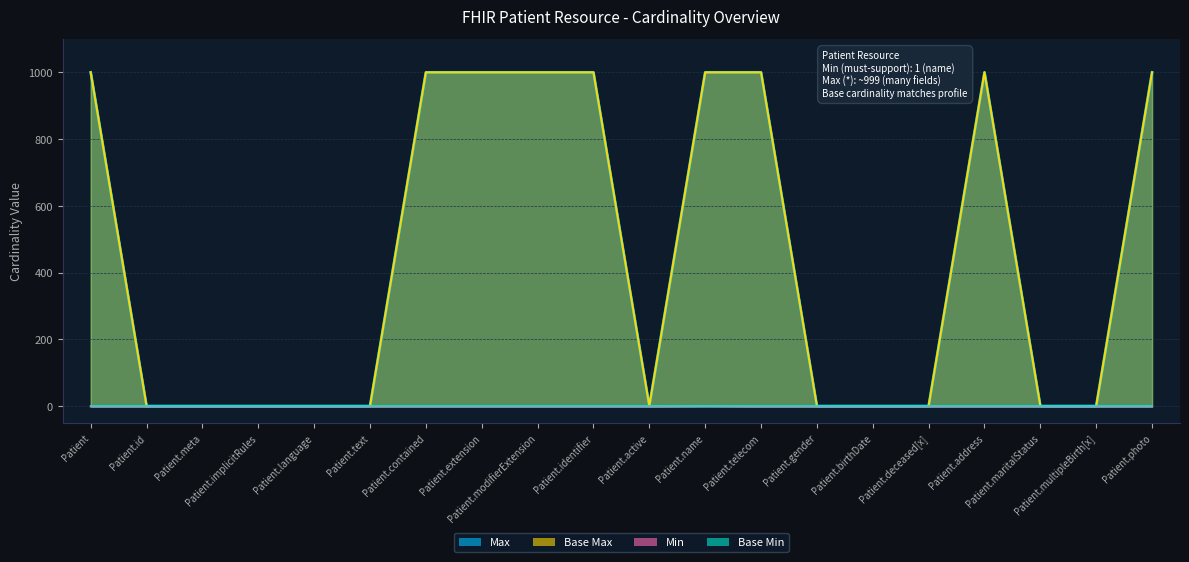

Reading left to right, extract all data points from this chart.

Max line: Patient=999	Patient.id=1	Patient.meta=1	Patient.implicitRules=1	Patient.language=1	Patient.text=1	Patient.contained=999	Patient.extension=999	Patient.modifierExtension=999	Patient.identifier=999	Patient.active=1	Patient.name=999	Patient.telecom=999	Patient.gender=1	Patient.birthDate=1	Patient.deceased[x]=1	Patient.address=999	Patient.maritalStatus=1	Patient.multipleBirth[x]=1	Patient.photo=999
Base Max line: Patient=999	Patient.id=1	Patient.meta=1	Patient.implicitRules=1	Patient.language=1	Patient.text=1	Patient.contained=999	Patient.extension=999	Patient.modifierExtension=999	Patient.identifier=999	Patient.active=1	Patient.name=999	Patient.telecom=999	Patient.gender=1	Patient.birthDate=1	Patient.deceased[x]=1	Patient.address=999	Patient.maritalStatus=1	Patient.multipleBirth[x]=1	Patient.photo=999
Min line: Patient=0	Patient.id=0	Patient.meta=0	Patient.implicitRules=0	Patient.language=0	Patient.text=0	Patient.contained=0	Patient.extension=0	Patient.modifierExtension=0	Patient.identifier=0	Patient.active=0	Patient.name=1	Patient.telecom=0	Patient.gender=0	Patient.birthDate=0	Patient.deceased[x]=0	Patient.address=0	Patient.maritalStatus=0	Patient.multipleBirth[x]=0	Patient.photo=0
Base Min line: Patient=0	Patient.id=0	Patient.meta=0	Patient.implicitRules=0	Patient.language=0	Patient.text=0	Patient.contained=0	Patient.extension=0	Patient.modifierExtension=0	Patient.identifier=0	Patient.active=0	Patient.name=0	Patient.telecom=0	Patient.gender=0	Patient.birthDate=0	Patient.deceased[x]=0	Patient.address=0	Patient.maritalStatus=0	Patient.multipleBirth[x]=0	Patient.photo=0